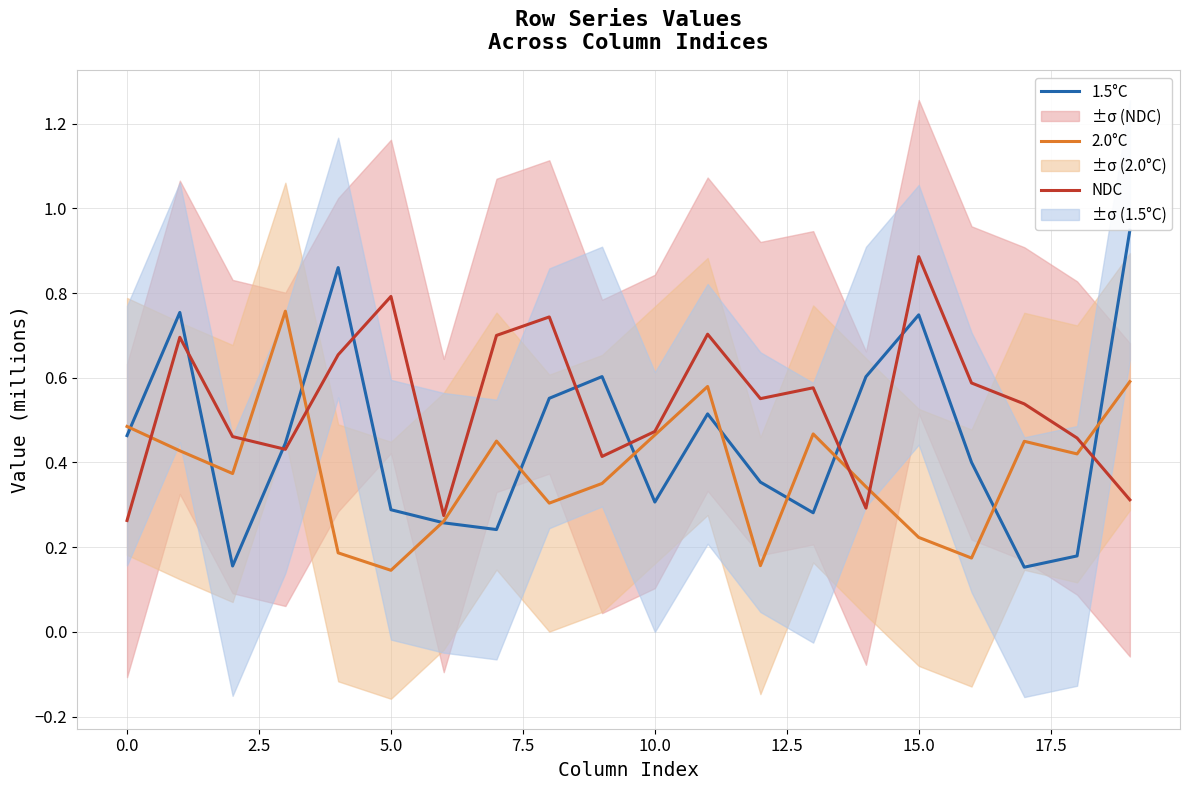

What is the minimum value for 2.0°C?

0.1